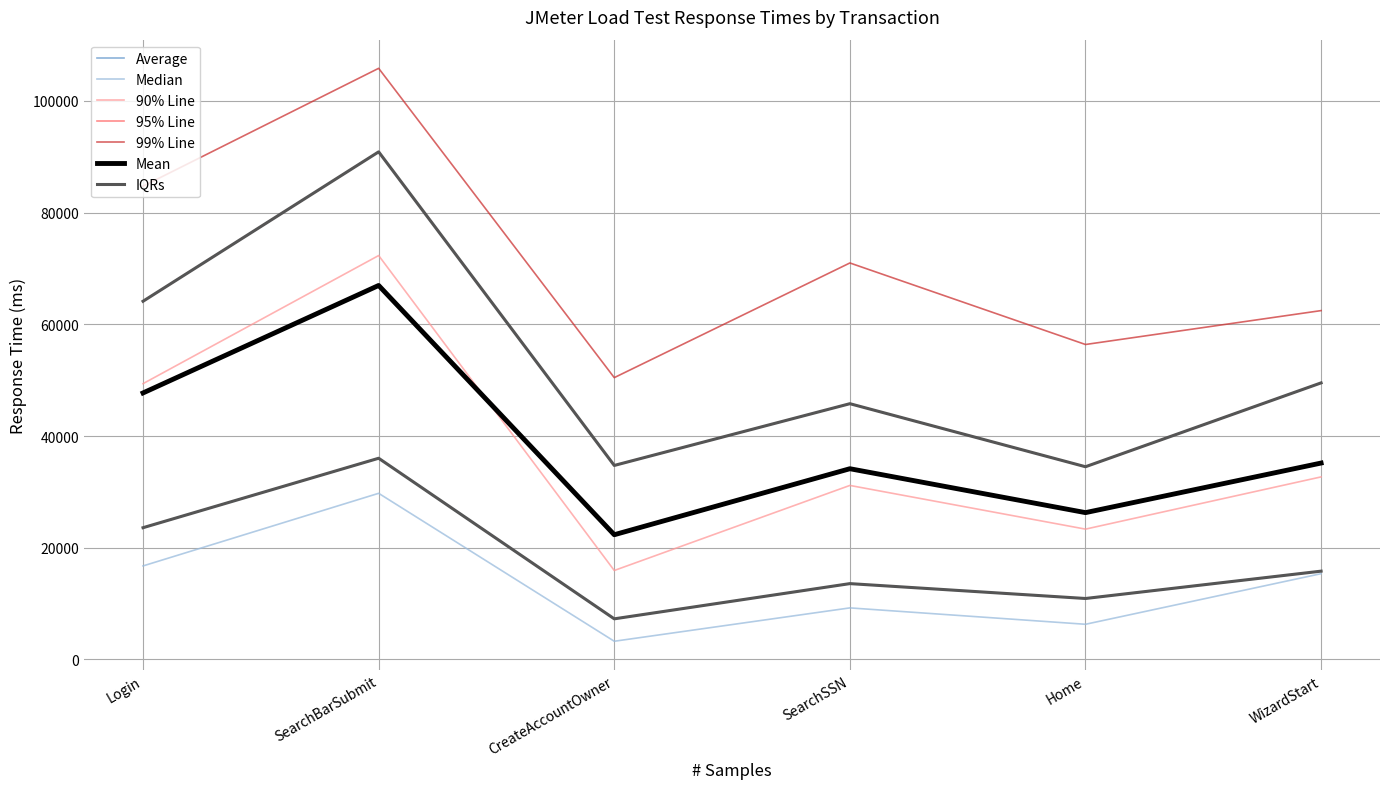

Is this an area chart (filled region under the line)?

No